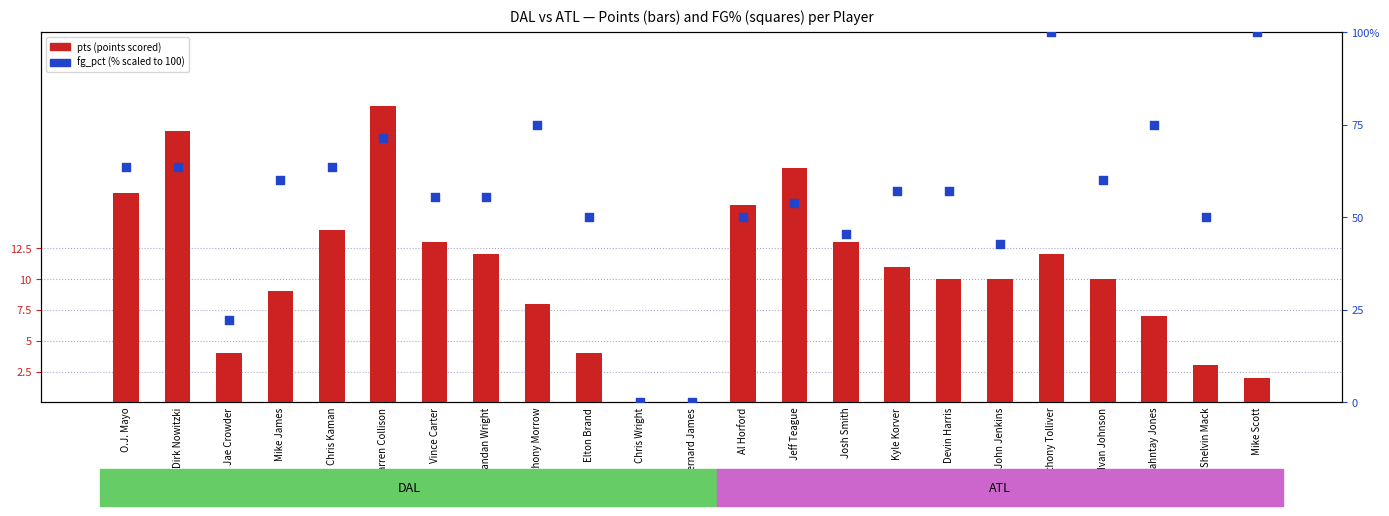

Which series has the largest total across all categories?

fg_pct (%)